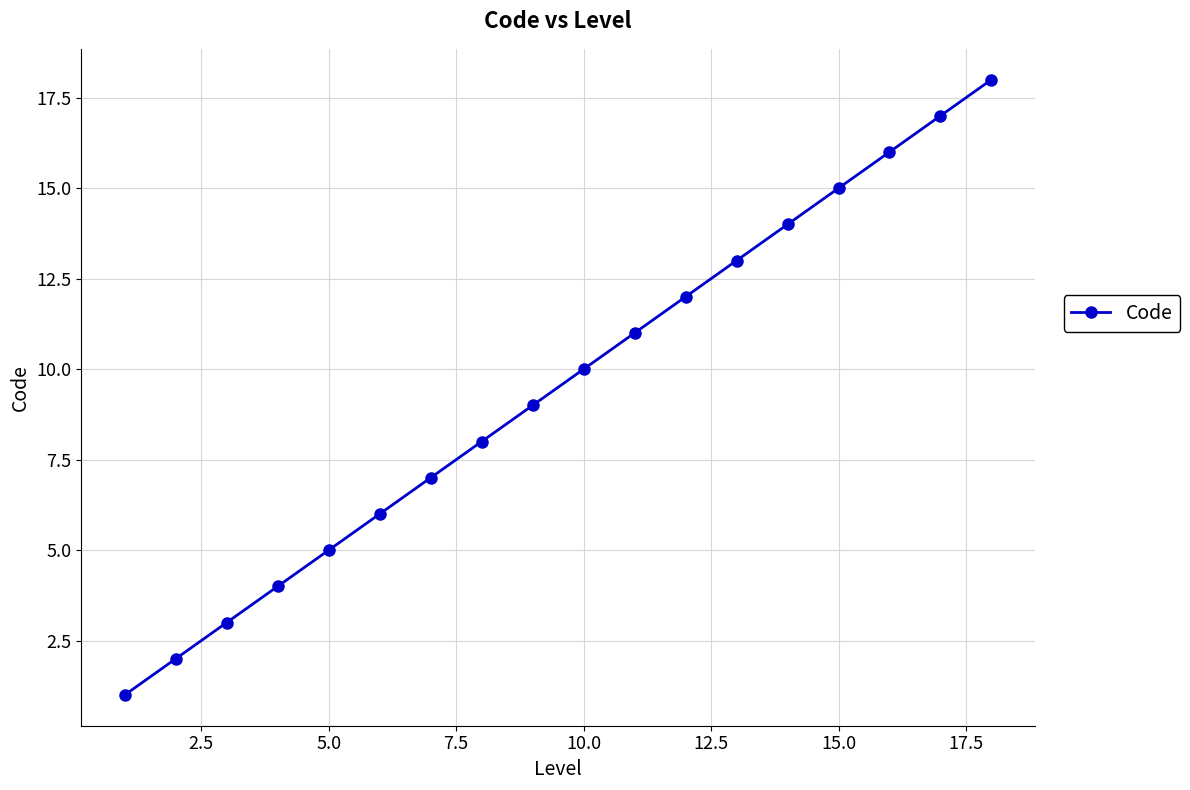

What is the maximum value shown in the chart?

18